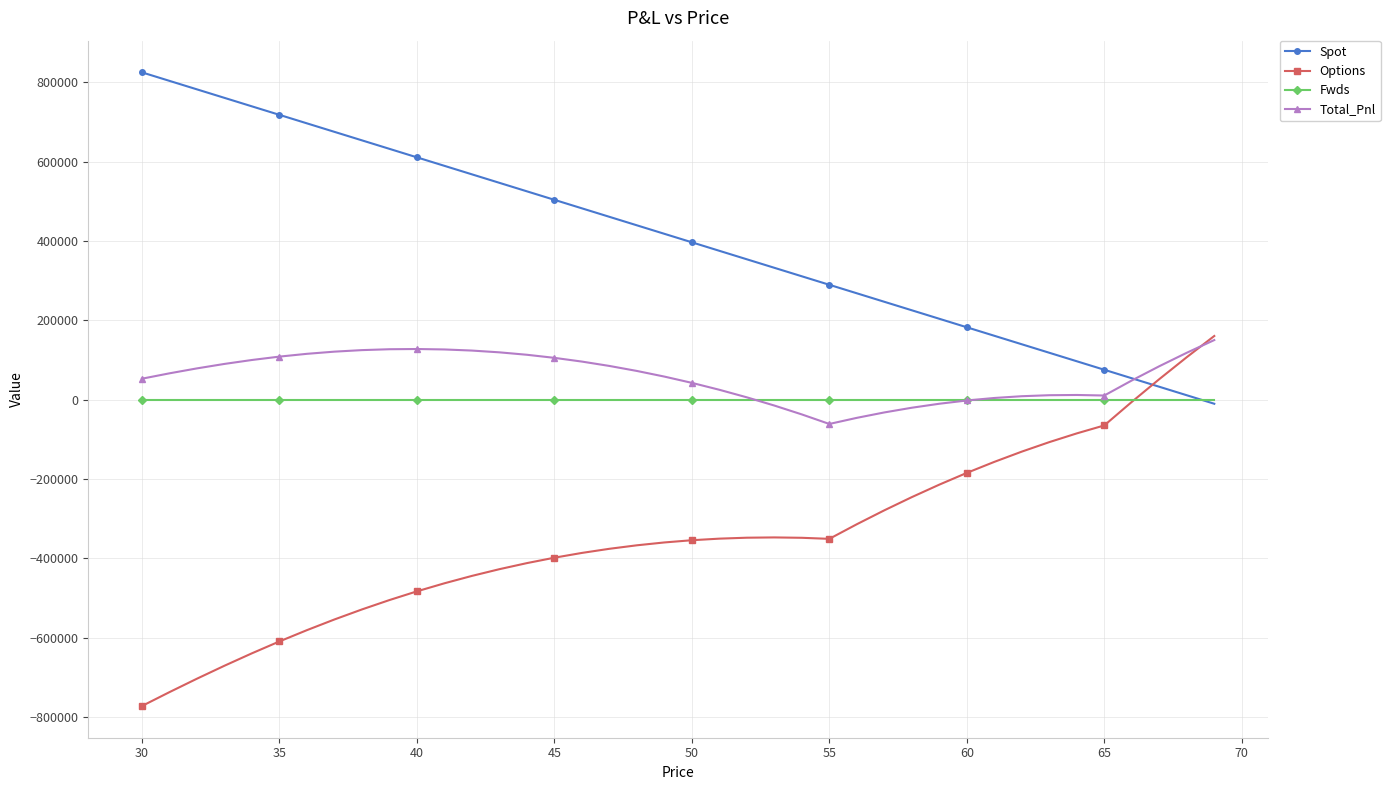

What is the minimum value shown in the chart?

-772352.5